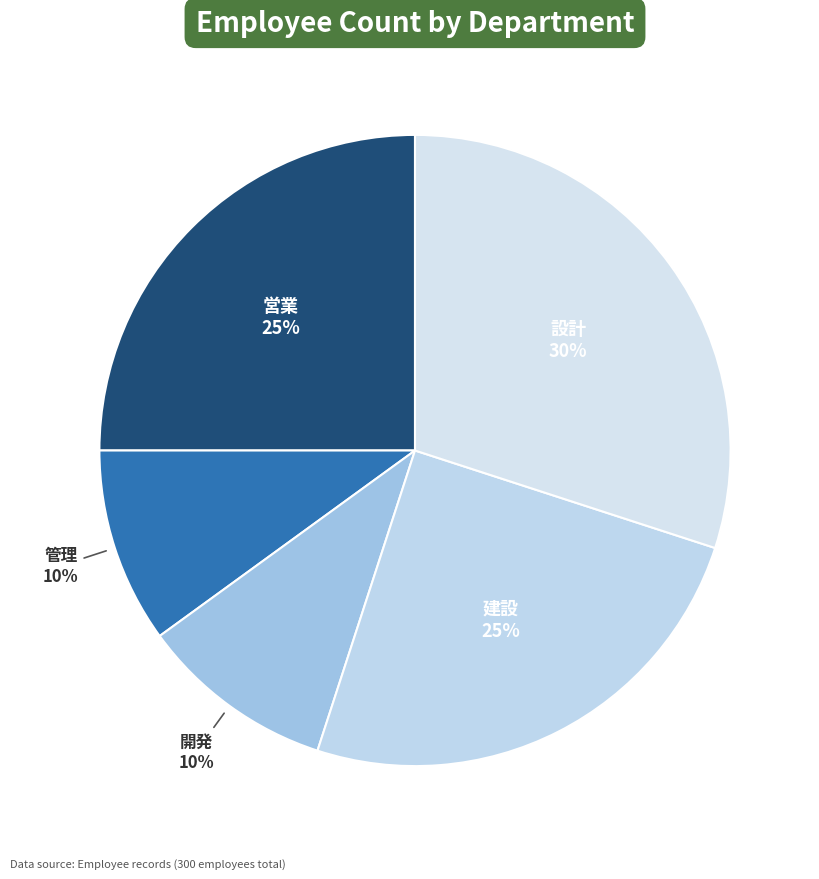

To the nearest percent, what is the combined percentage of 設計 and 開発?

40%